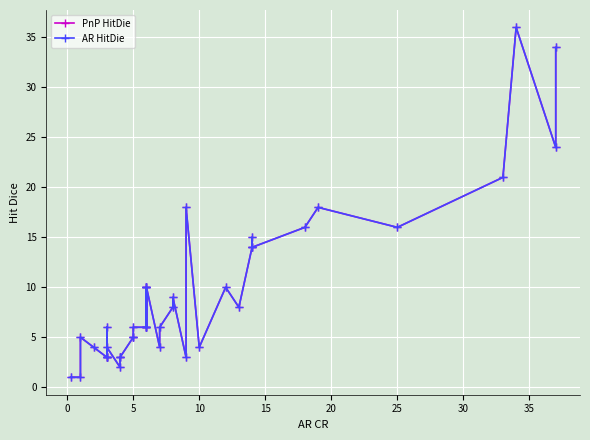

Where is the first local minimum for PnP HitDie?

30